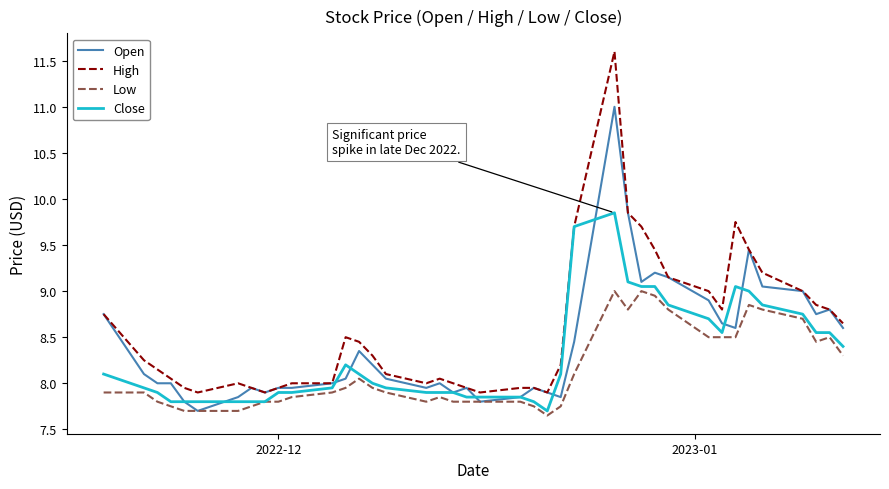

Which series has the largest range (max minus min)?

High